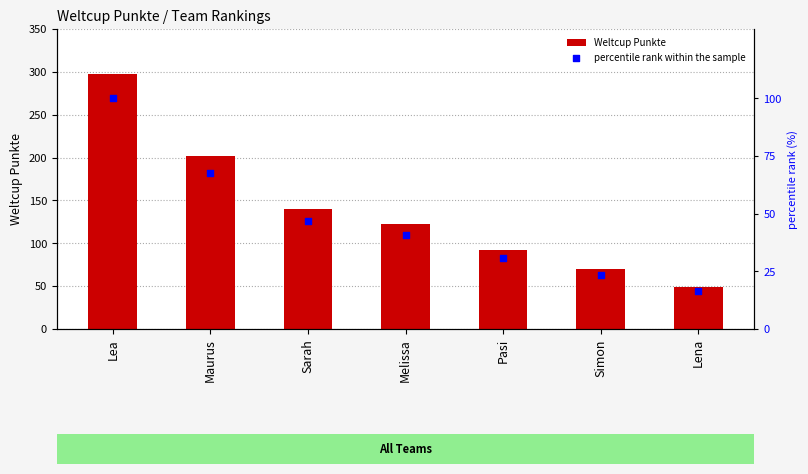

At how many categories does at least one series exceed 57?

6